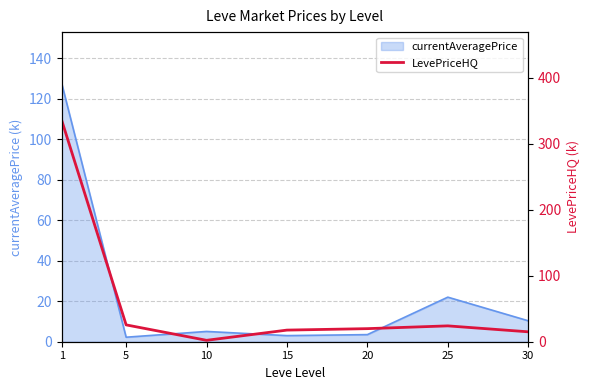

How many interior local valleys (lower than both neighbors) does the data have?

1